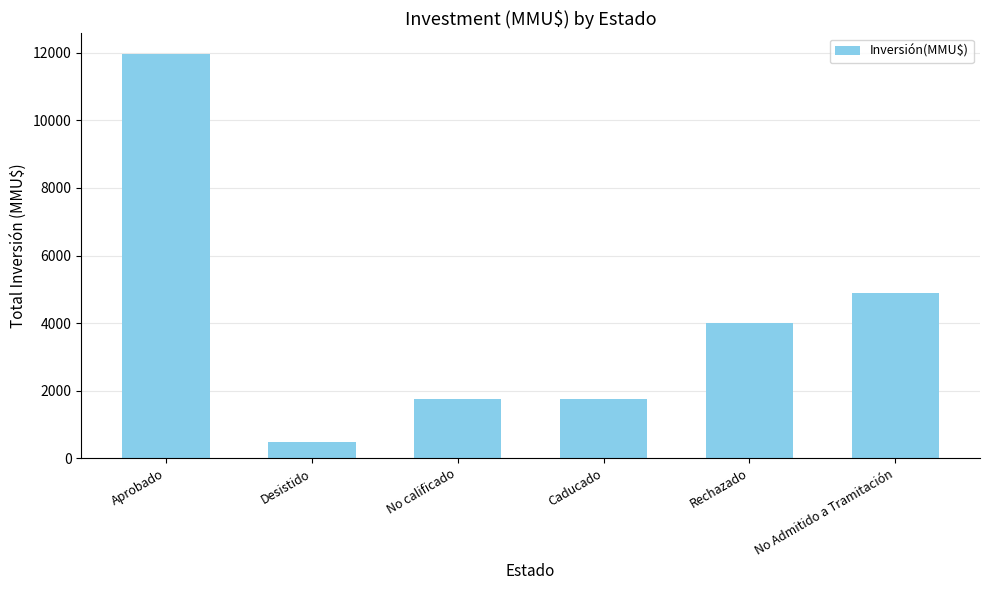

Which label corresponds to the largest value in the chart?

Aprobado